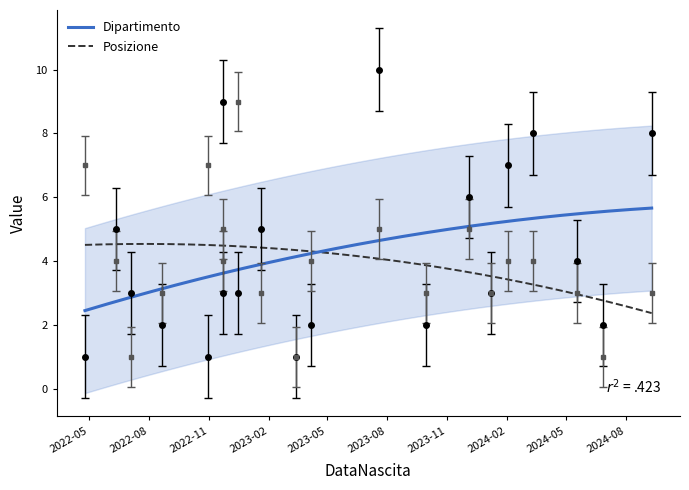

True or false: Posizione has a value of 3 at 2023-09-30.

True